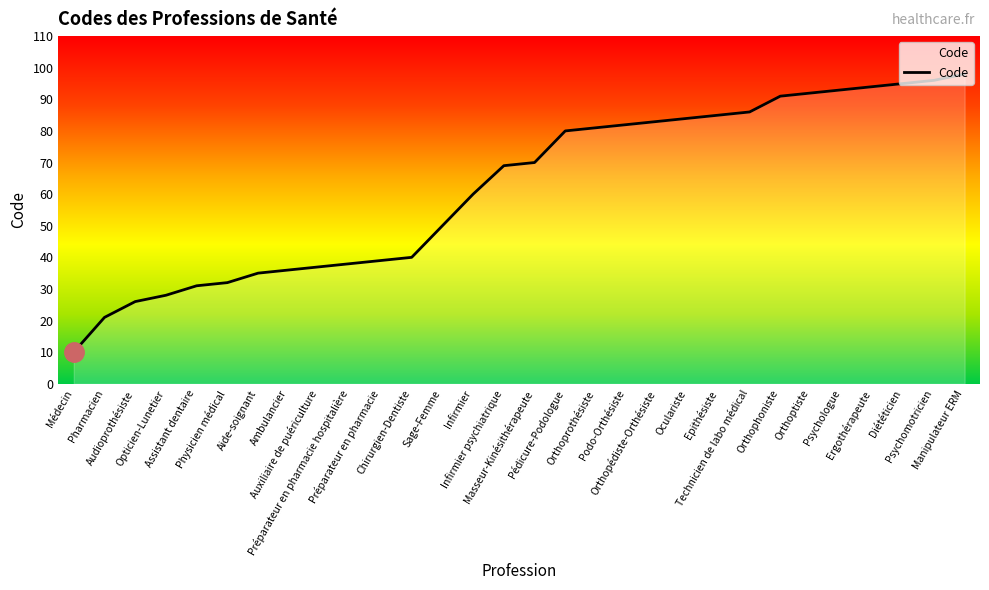

Reading right to left, list all the values displayed in this chart.

98	96	95	94	93	92	91	86	85	84	83	82	81	80	70	69	60	50	40	39	38	37	36	35	32	31	28	26	21	10